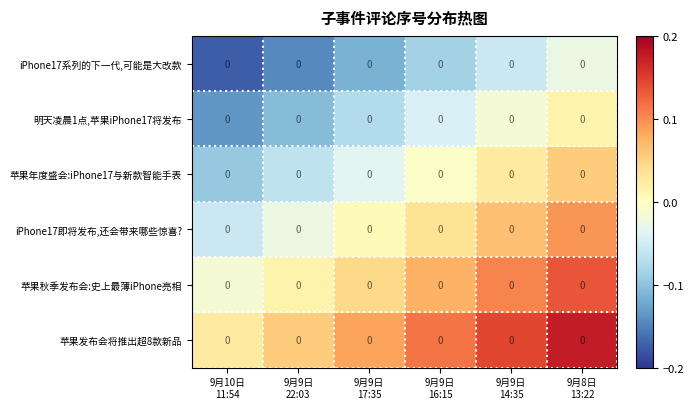

Reading left to right, extract all data points from this chart.

iPhone17系列的下一代,可能是大改款: 9月10日
11:54=0.0	9月9日
22:03=0.0	9月9日
17:35=0.0	9月9日
16:15=0.0	9月9日
14:35=0.0	9月8日
13:22=0.0
明天凌晨1点,苹果iPhone17将发布: 9月10日
11:54=0.0	9月9日
22:03=0.0	9月9日
17:35=0.0	9月9日
16:15=0.0	9月9日
14:35=0.0	9月8日
13:22=0.0
苹果年度盛会:iPhone17与新款智能手表: 9月10日
11:54=0.0	9月9日
22:03=0.0	9月9日
17:35=0.0	9月9日
16:15=0.0	9月9日
14:35=0.0	9月8日
13:22=0.0
iPhone17即将发布,还会带来哪些惊喜?: 9月10日
11:54=0.0	9月9日
22:03=0.0	9月9日
17:35=0.0	9月9日
16:15=0.0	9月9日
14:35=0.0	9月8日
13:22=0.0
苹果秋季发布会:史上最薄iPhone亮相: 9月10日
11:54=0.0	9月9日
22:03=0.0	9月9日
17:35=0.0	9月9日
16:15=0.0	9月9日
14:35=0.0	9月8日
13:22=0.0
苹果发布会将推出超8款新品: 9月10日
11:54=0.0	9月9日
22:03=0.0	9月9日
17:35=0.0	9月9日
16:15=0.0	9月9日
14:35=0.0	9月8日
13:22=0.0